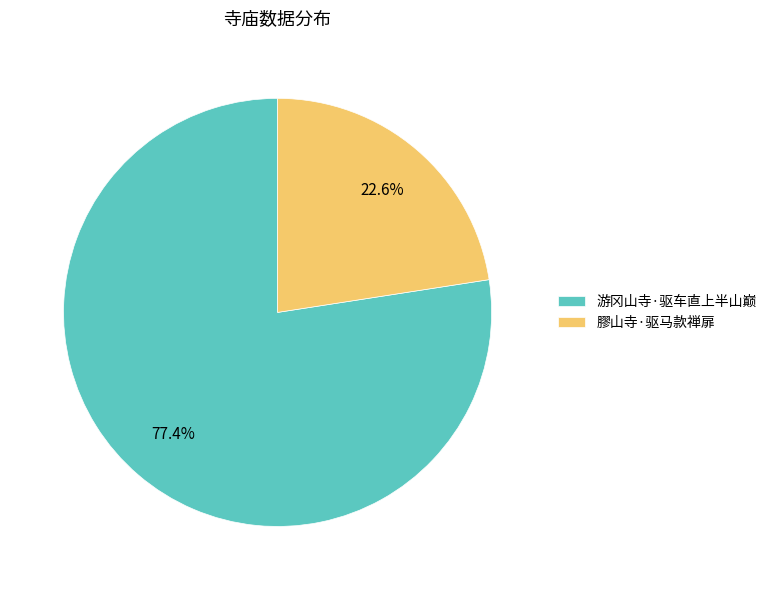

To the nearest percent, what portion does 膠山寺·驱马款禅扉 represent?

23%